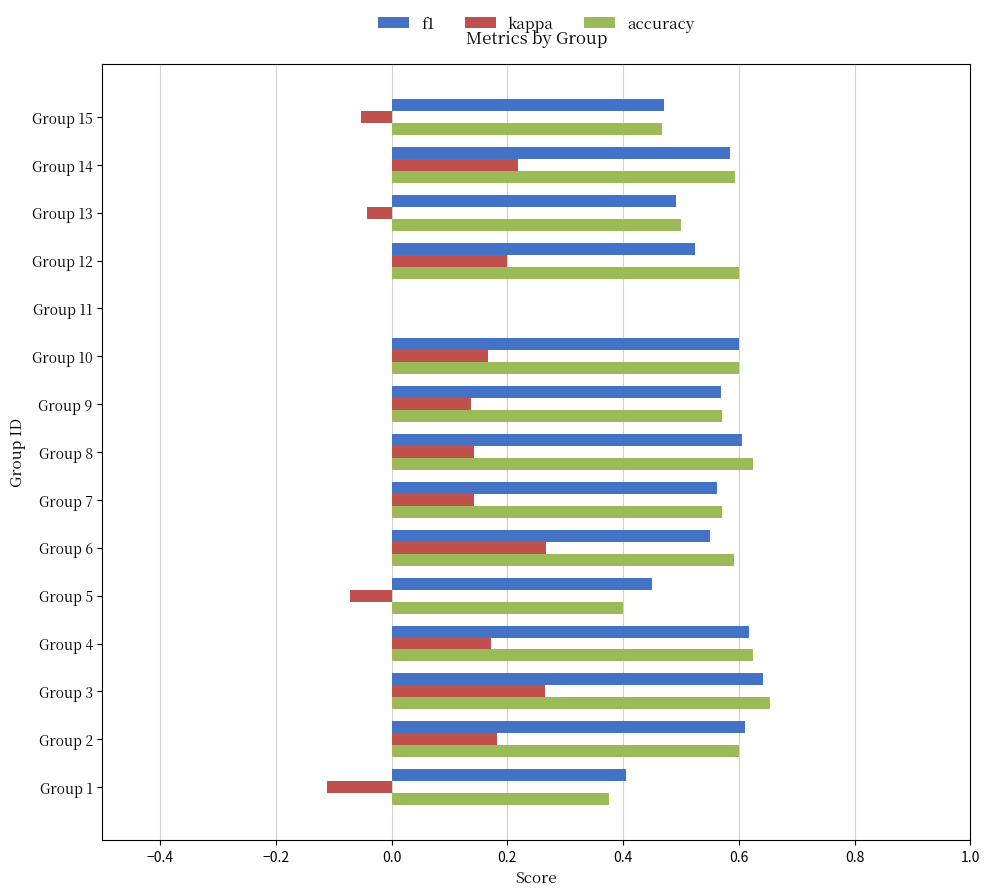

Is the value of f1 at Group 9 greater than the value of kappa at Group 7?

Yes